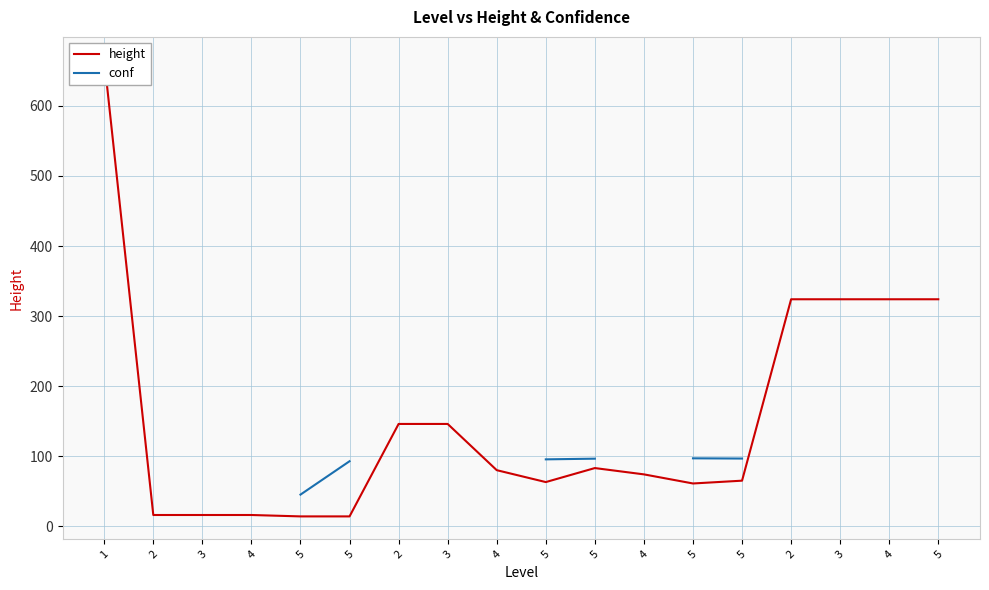

True or false: conf and height intersect in this chart.

False